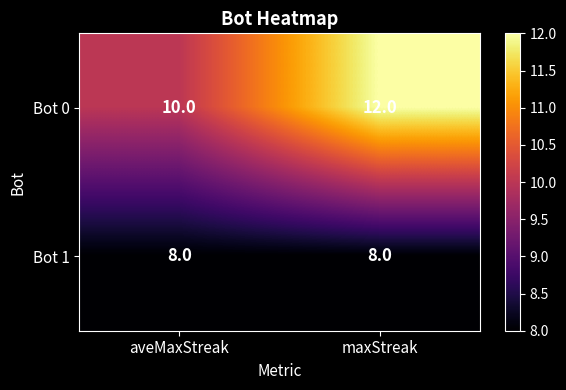

What is the greatest value displayed?

12